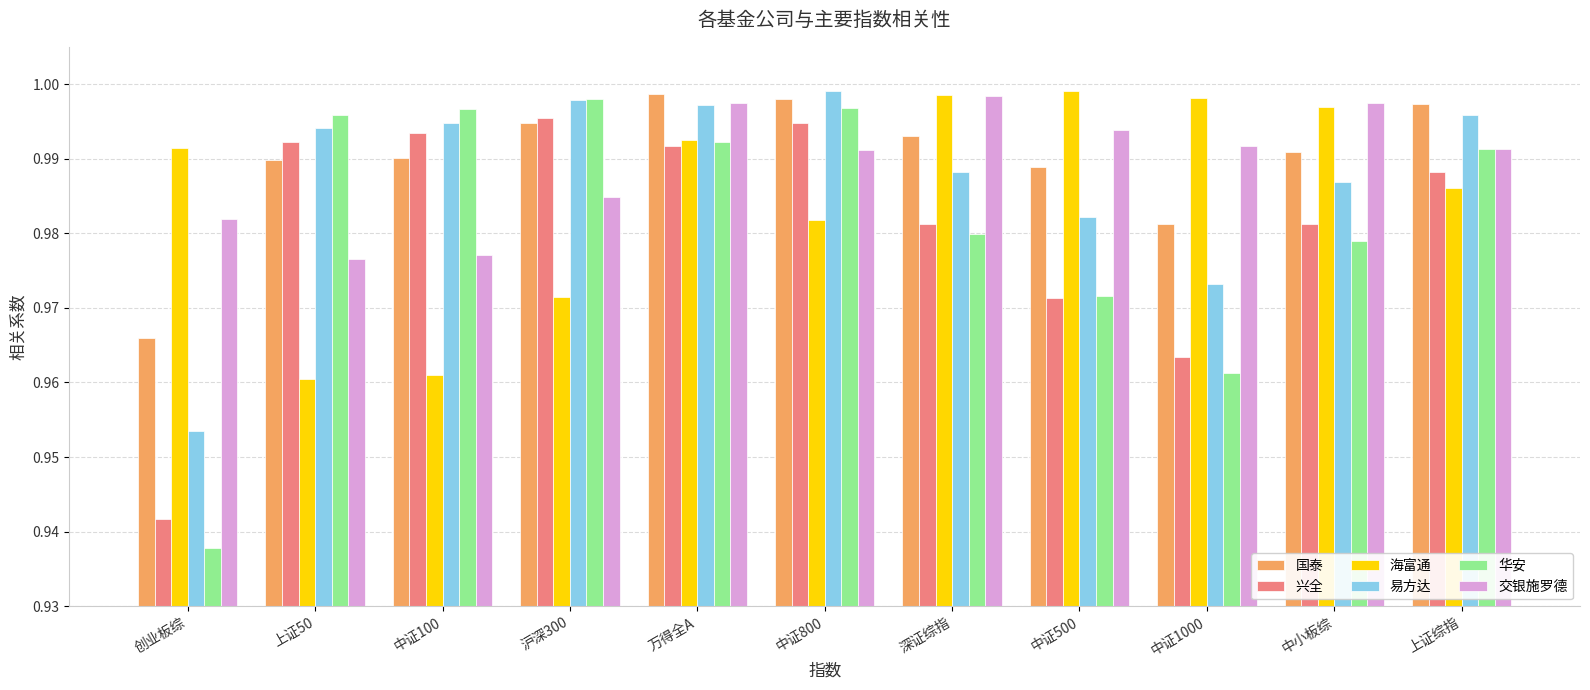

Which series has the widest spread of values?

华安